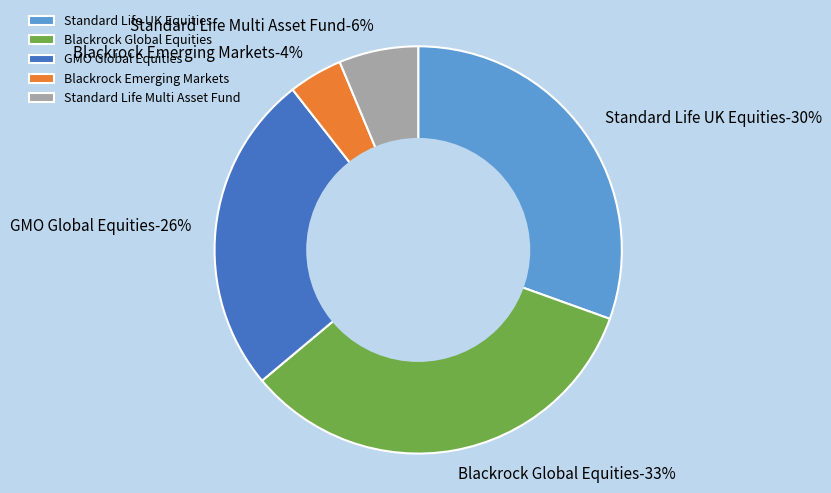

The GMO Global Equities slice represents 26% of the pie. True or false?

True